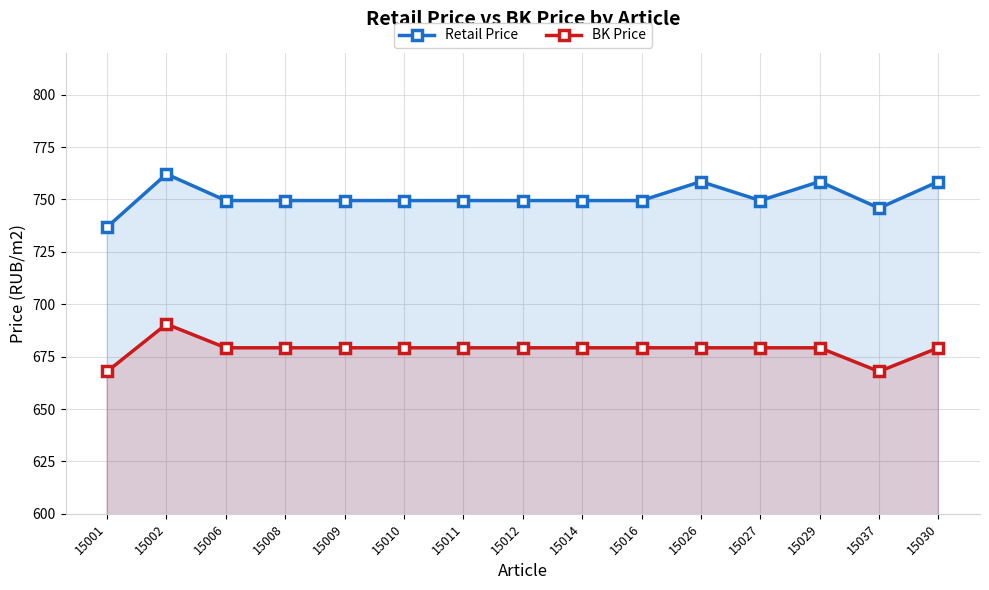

True or false: Retail Price and BK Price cross at least once.

False